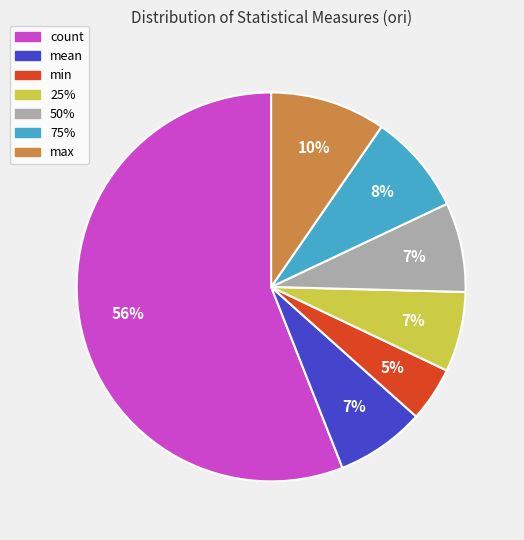

Is count the majority of the pie?

Yes